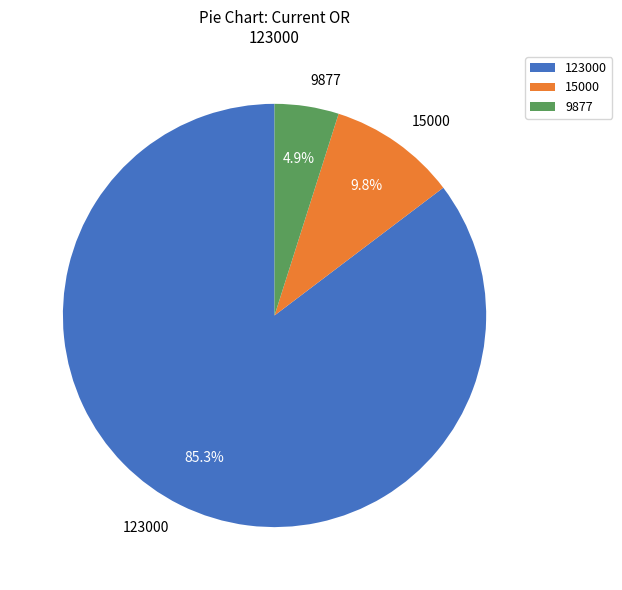

Rank the categories by value from highest to lowest.

123000, 15000, 9877